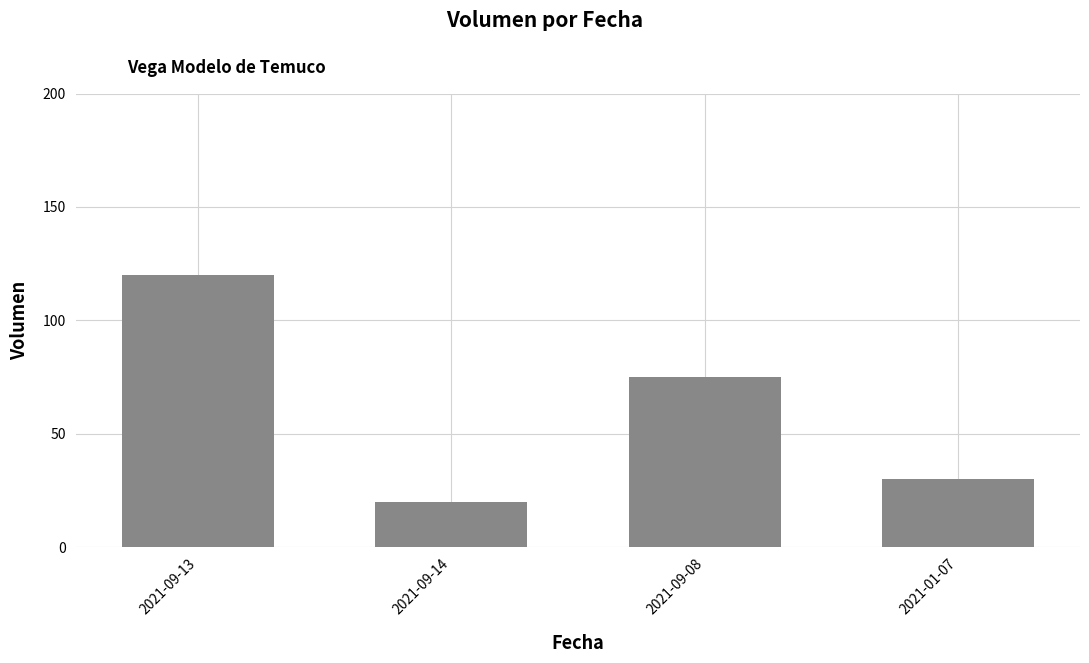

Where is the data nearest to the value 70?

2021-09-08